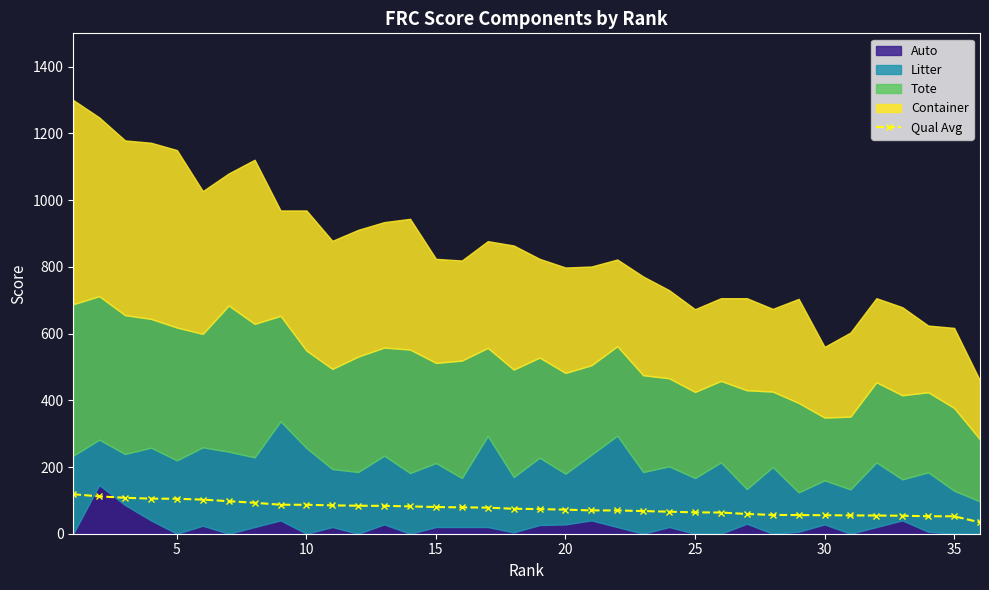

How many data points are above 74?

18